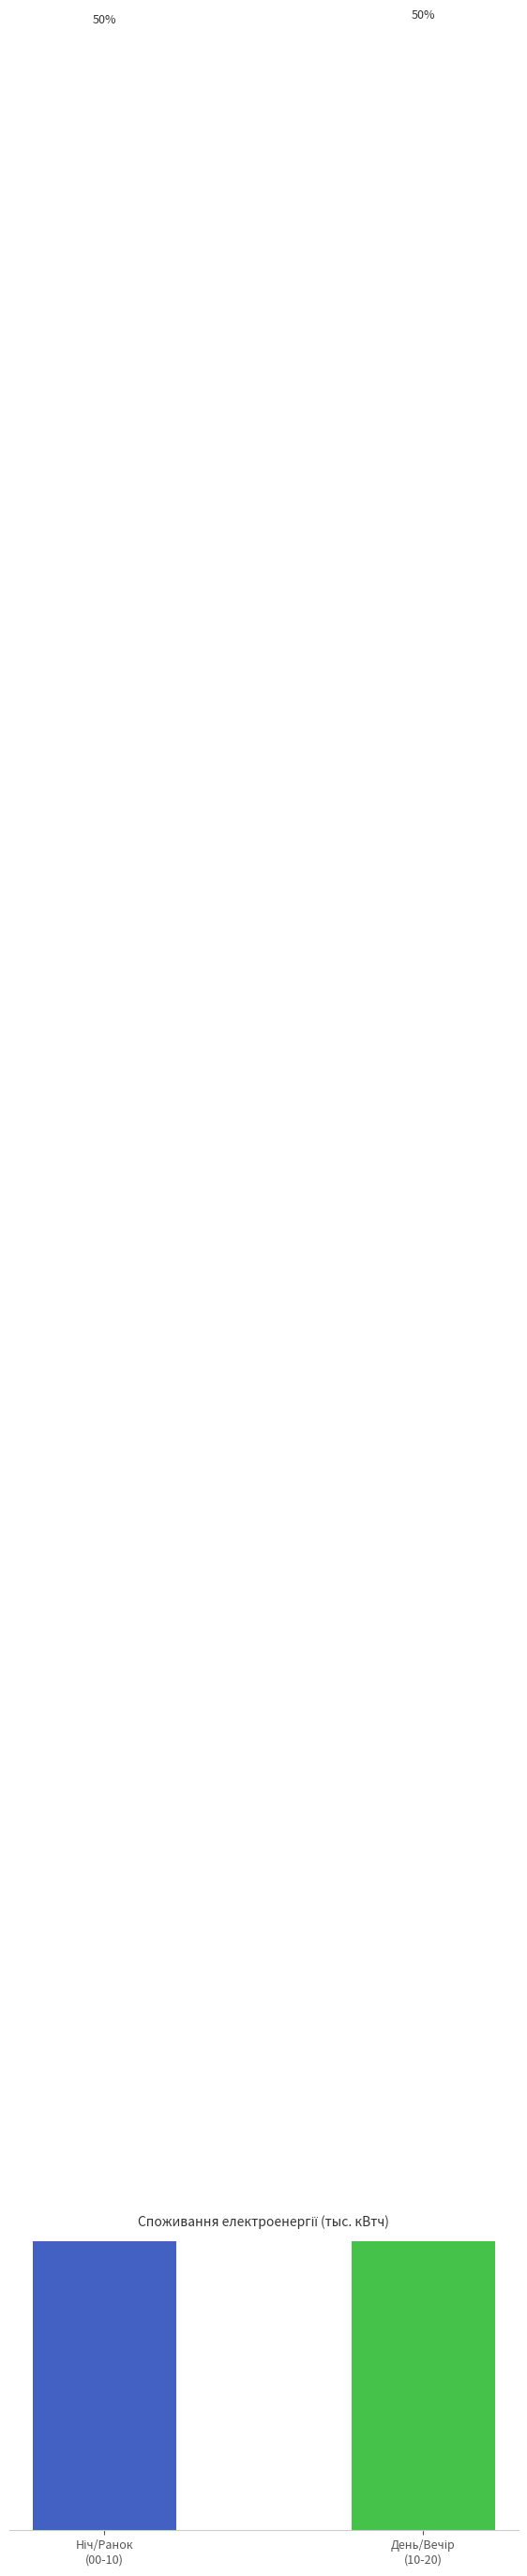

What is the approximate value at День/Вечір
(10-20)?

95.4